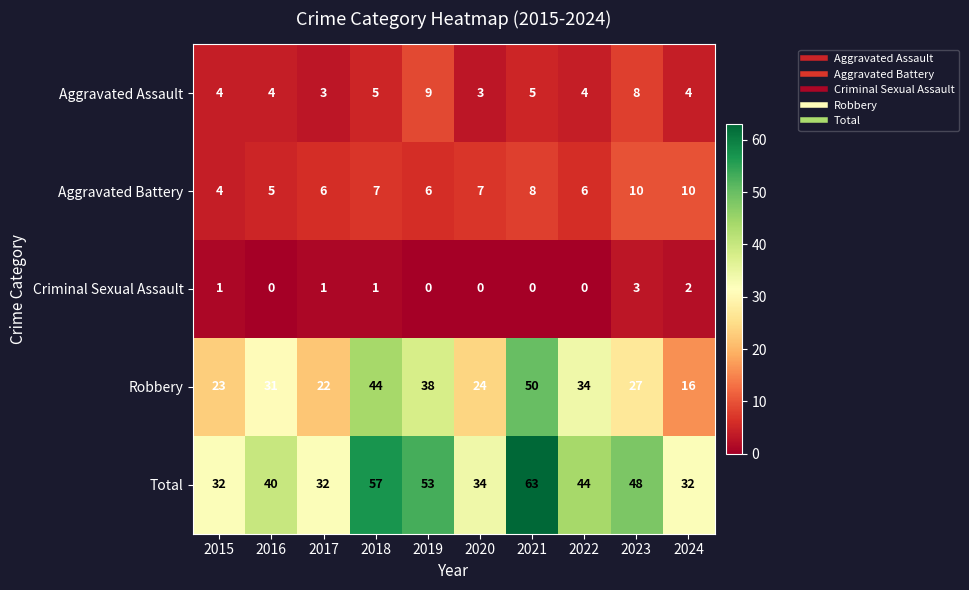

At 2020, list the series in order from smallest to largest.

Criminal Sexual Assault, Aggravated Assault, Aggravated Battery, Robbery, Total